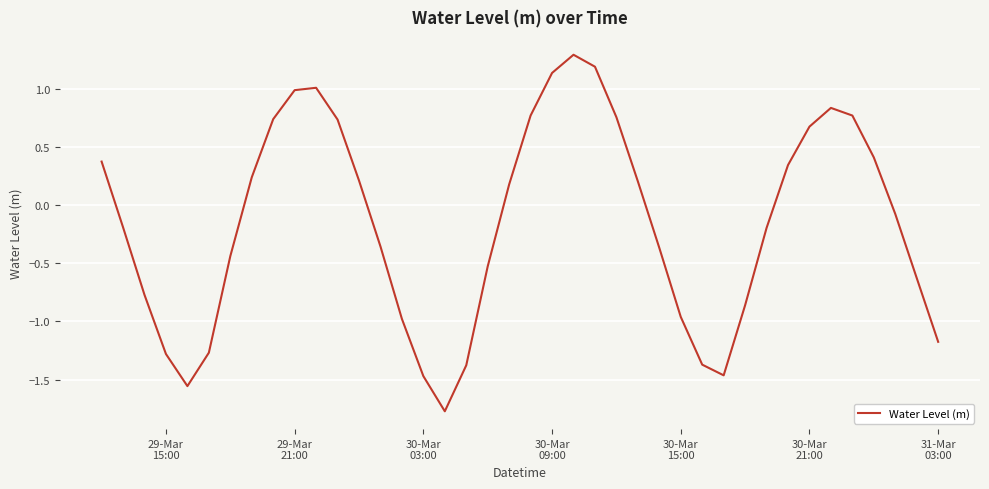

What is the minimum value shown in the chart?

-1.8